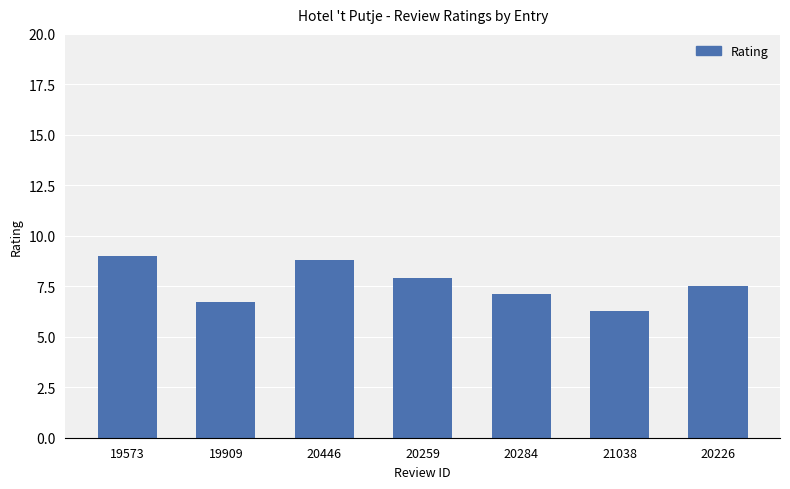

Count the number of values greater than 7.

5